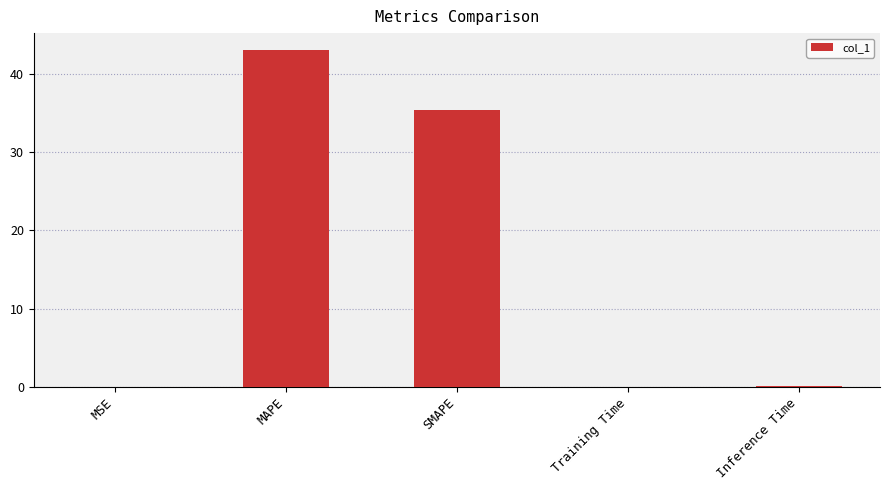

The value at MSE is 0.0. True or false?

True